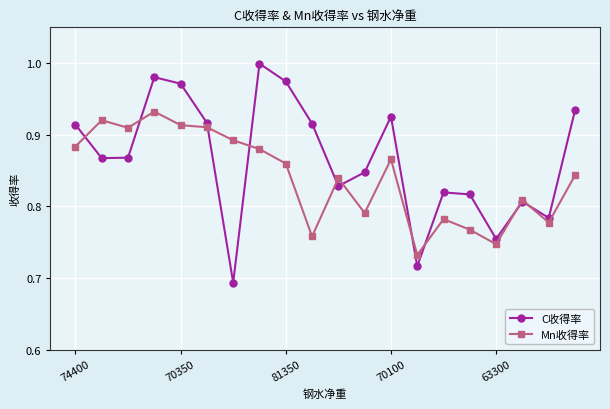

How many interior local valleys does the C收得率 series have?

6